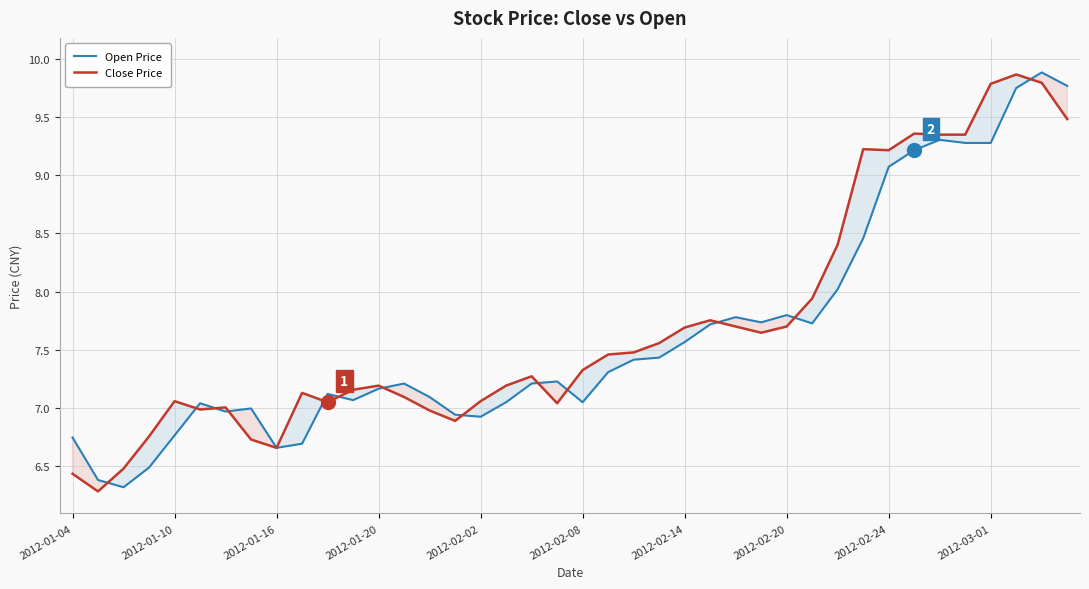

At how many categories does at least one series exceed 8?

10